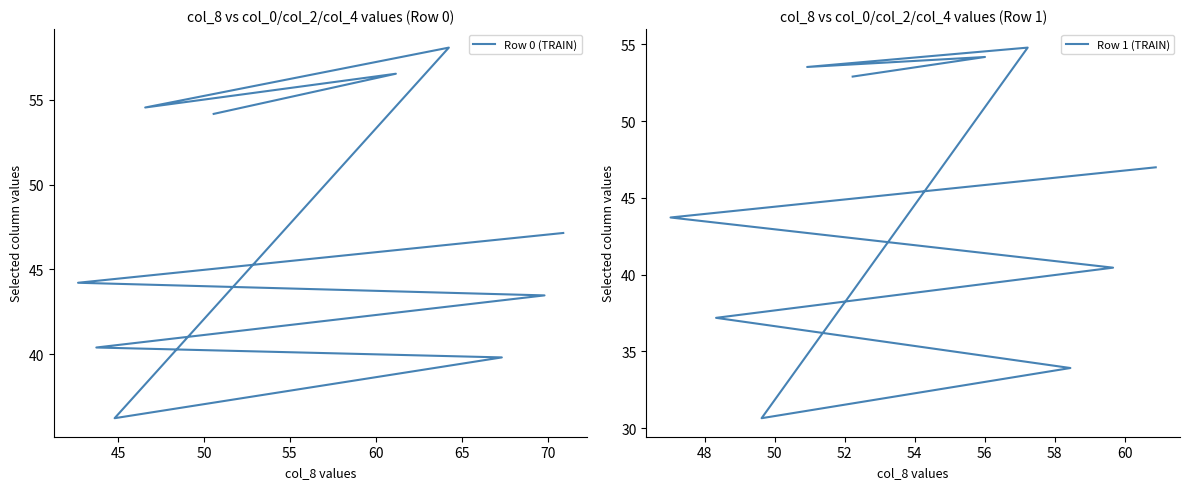

Between 65 and 70, which is larger?

70